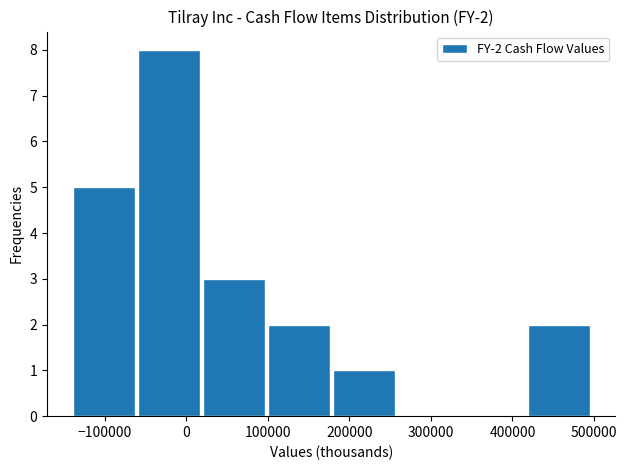

Which range on the x-axis has the tallest bar?

-60000 to 20000